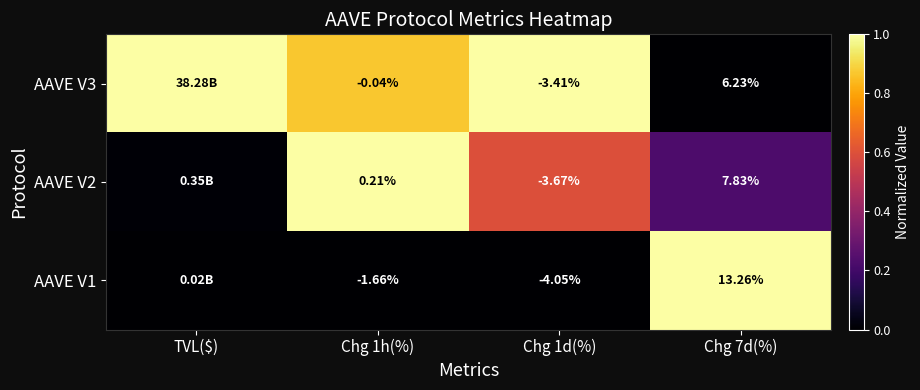

Is the value of AAVE V2 at Chg 1d(%) greater than the value of AAVE V1 at Chg 7d(%)?

No